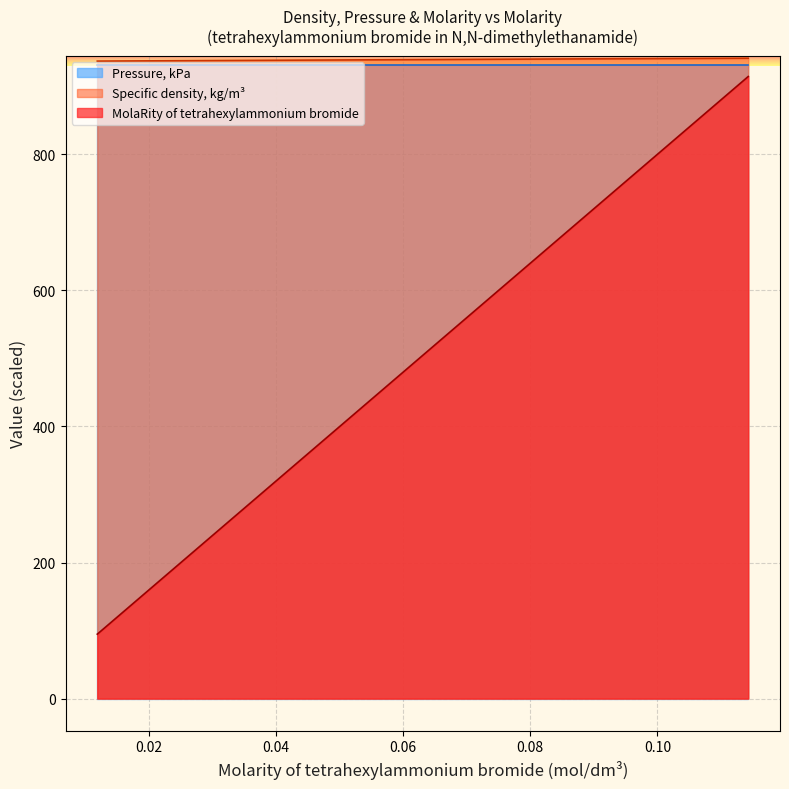

Where is MolaRity of tetrahexylammonium bromide nearest to the value 504?

0.07096